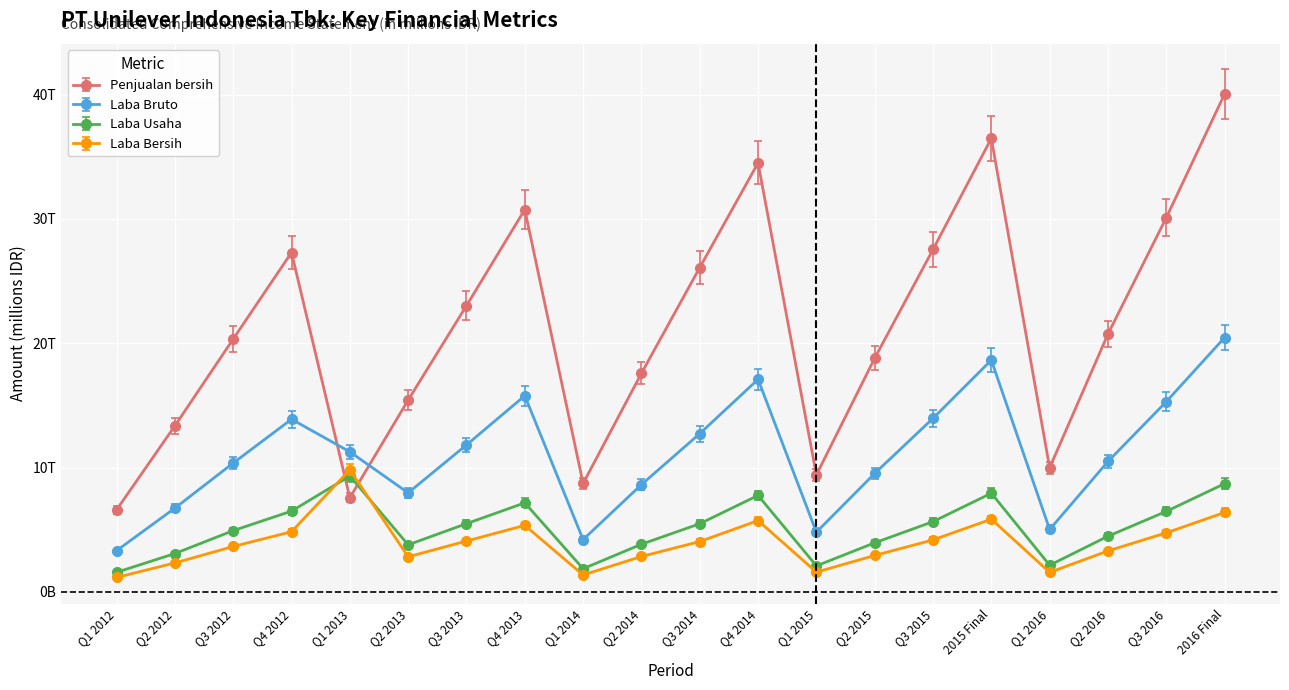

Does the chart have visible grid lines?

Yes